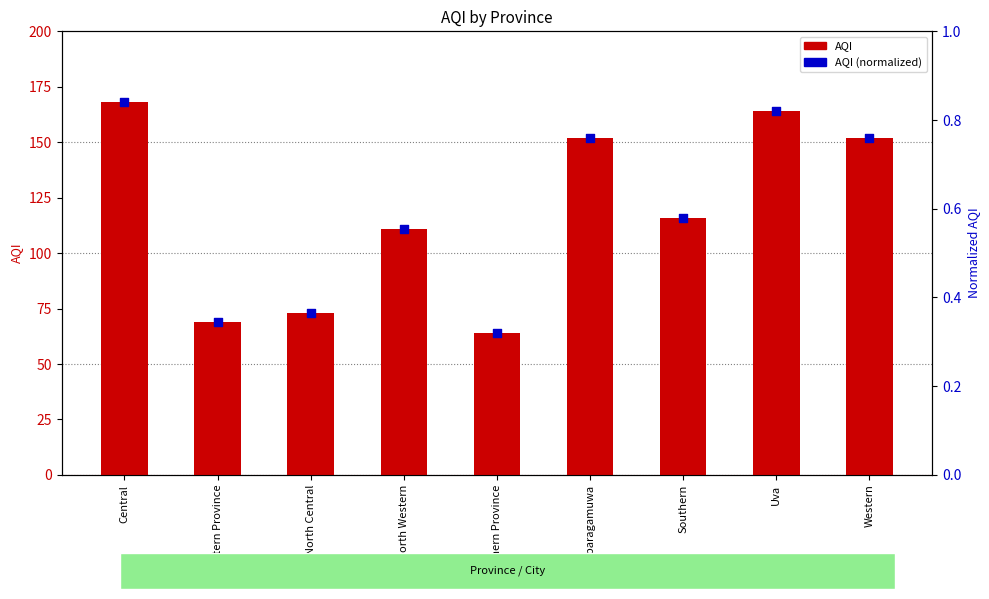

What are all the series names shown in the legend?

AQI, AQI (normalized)